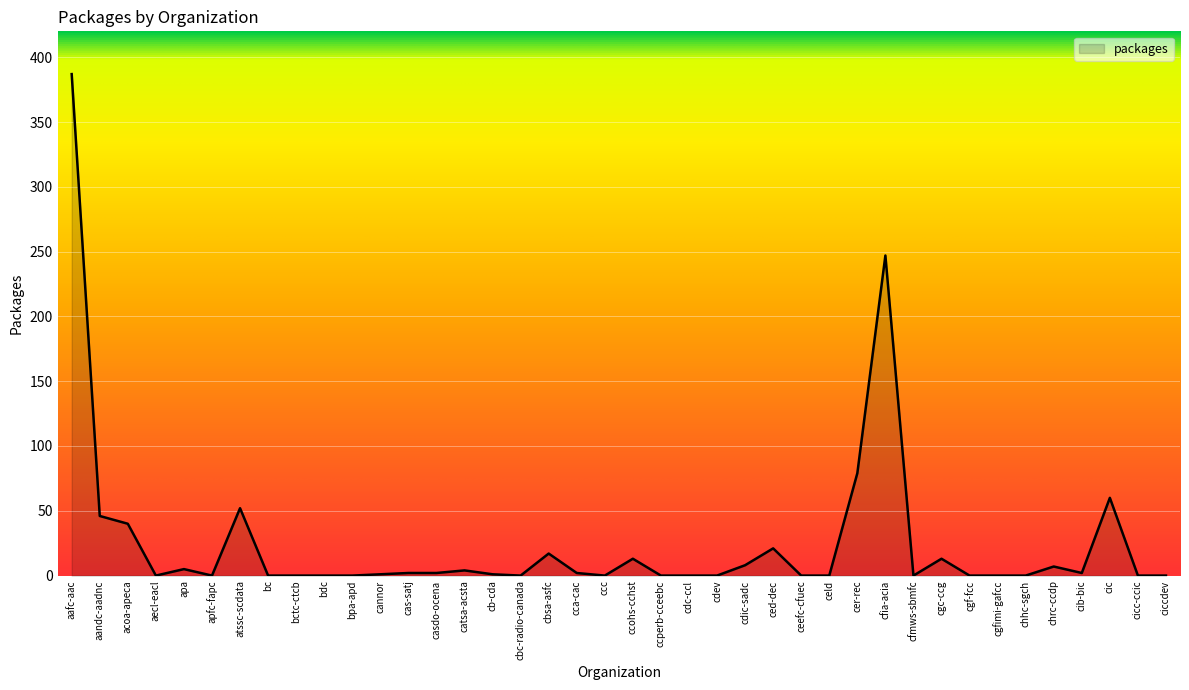

What is the difference between the maximum and minimum values?

387